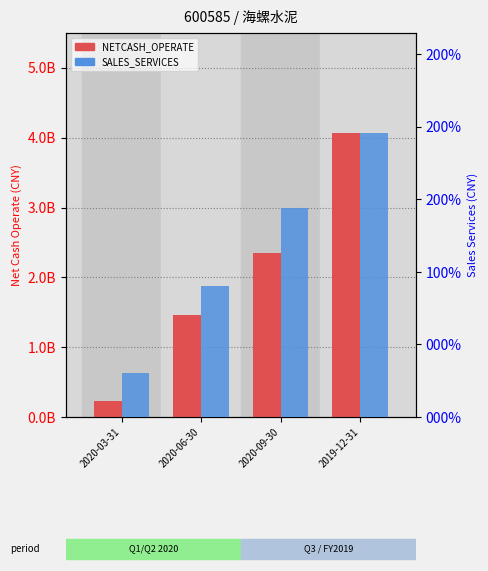

What is the average value of the NETCASH_OPERATE series?

20279901004